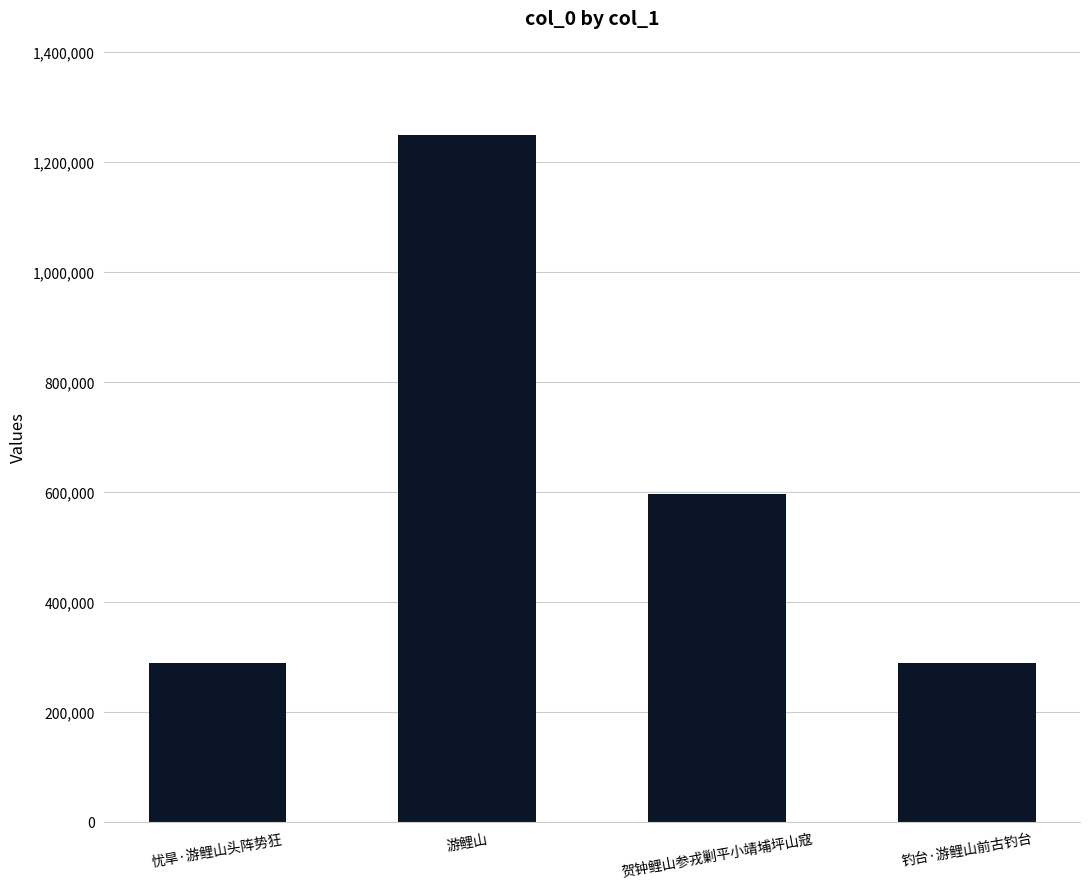

What is the label of the 2nd bar from the left?

游鲤山